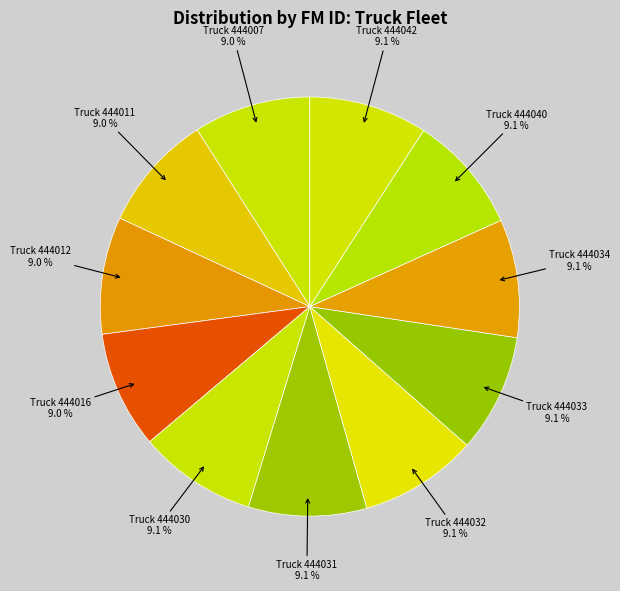

How many segments does this pie chart have?

11